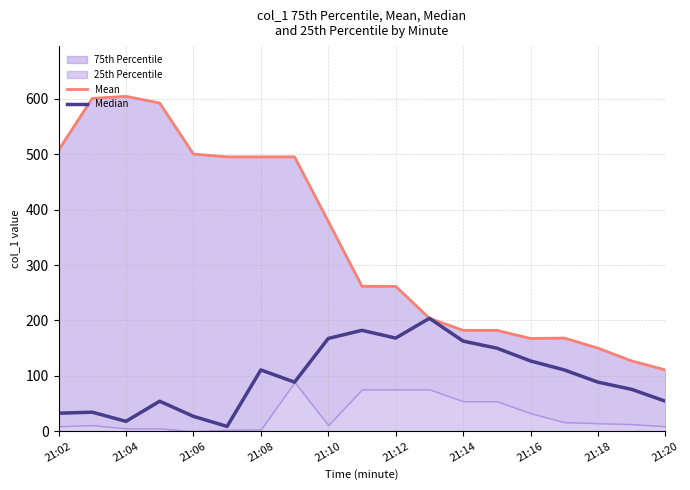

How many data points in Mean are less than 261?

8